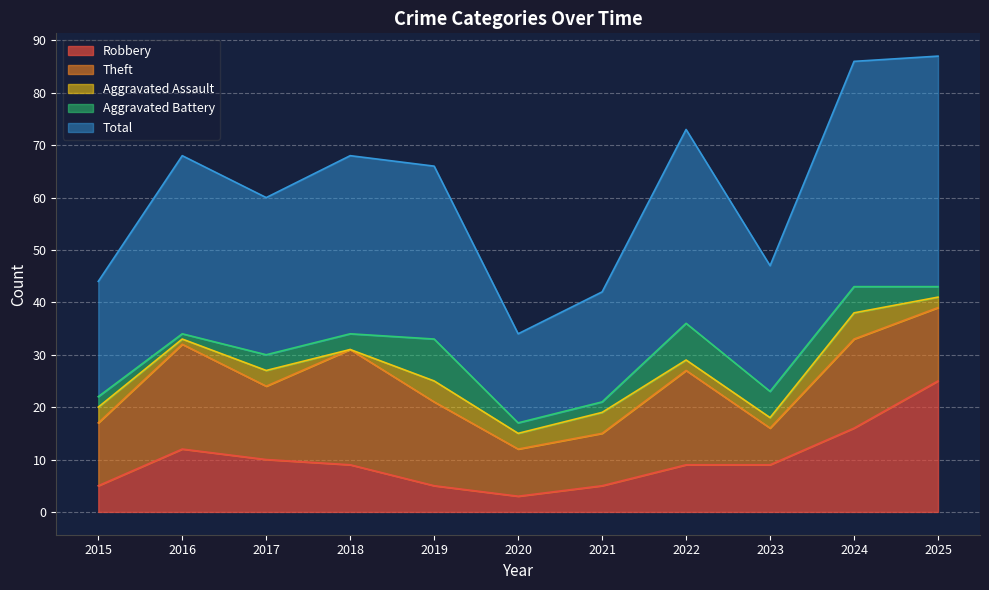

What is the lowest value of the Robbery series?

3